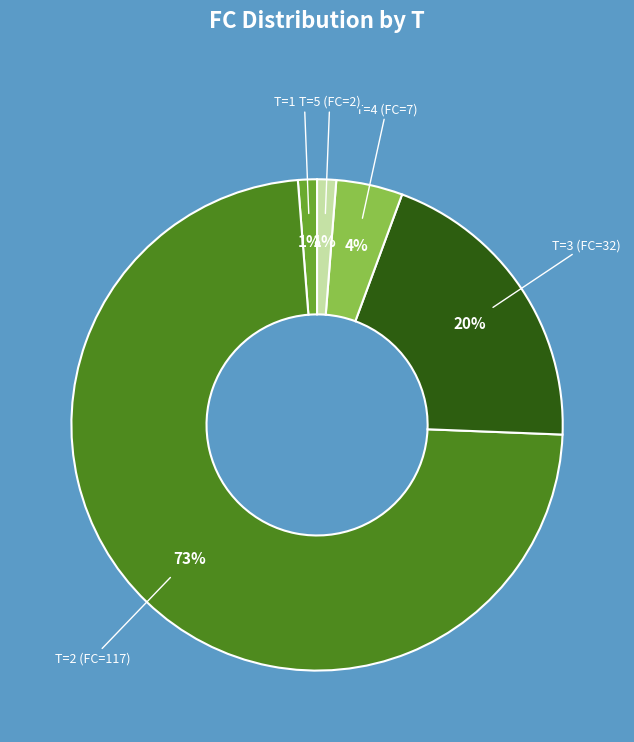

Count the number of slices in the pie.

5